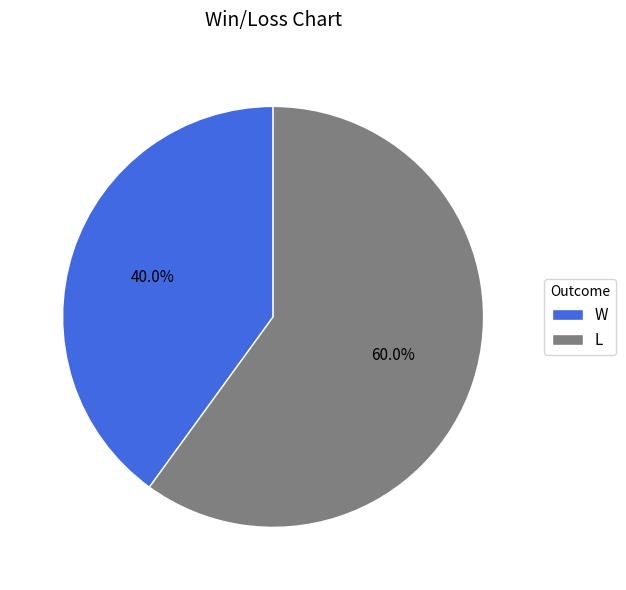

What is the total percentage of W and L?

100.0%